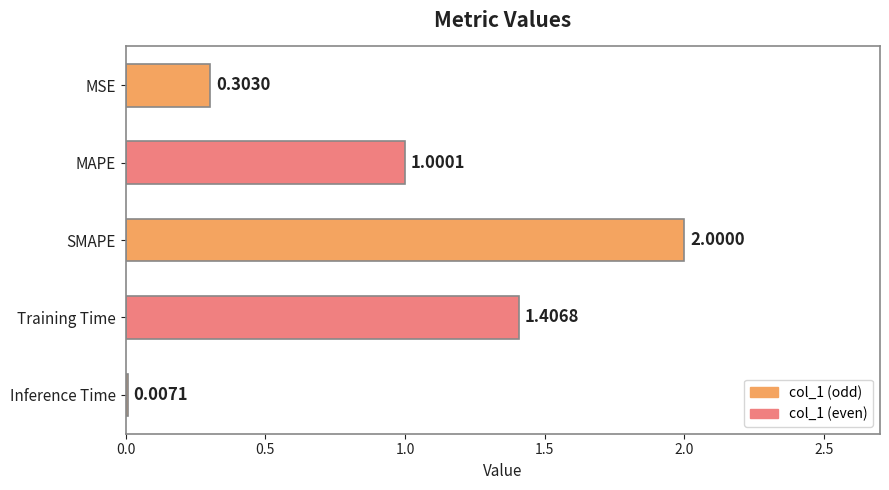

At which label is the value closest to 1?

MAPE